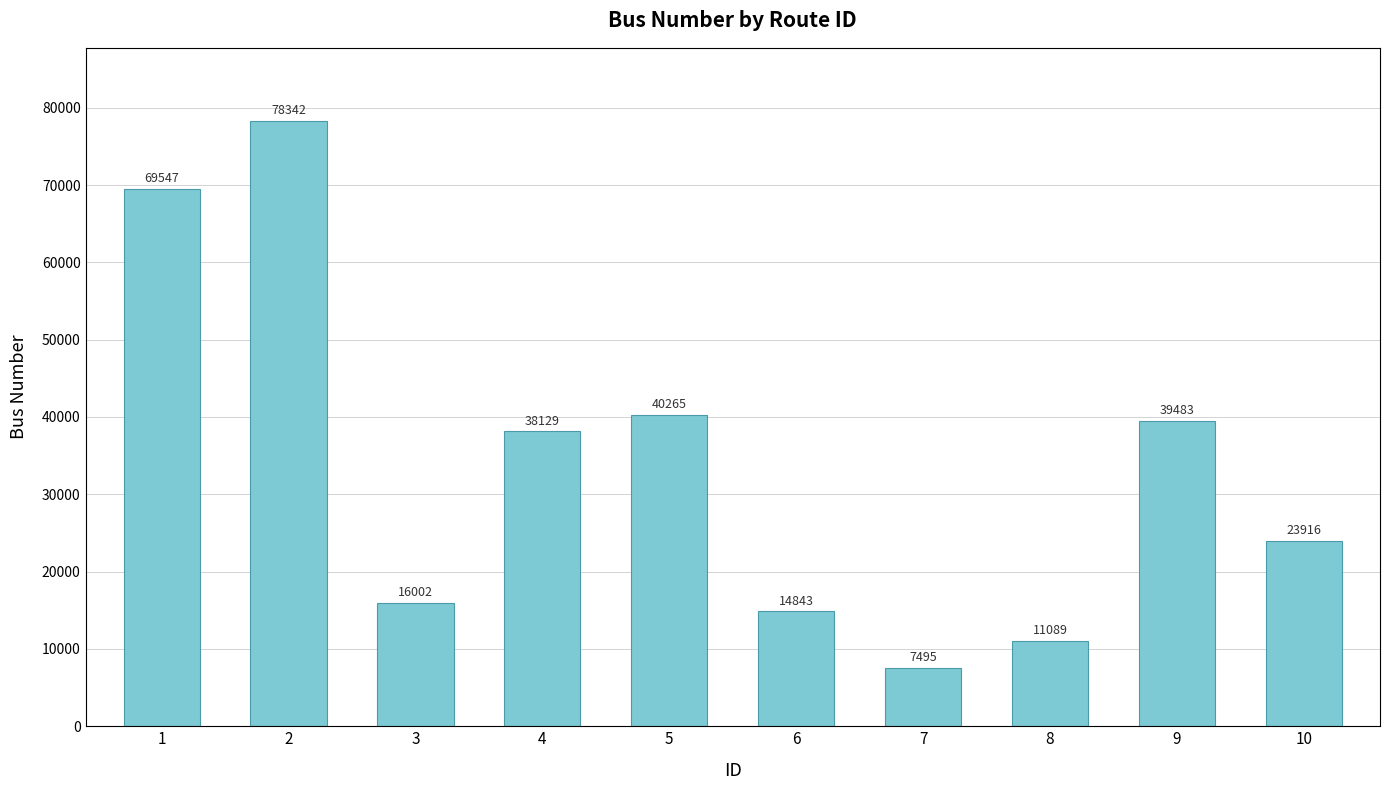

What is the value of the 7th bar from the left?

7495